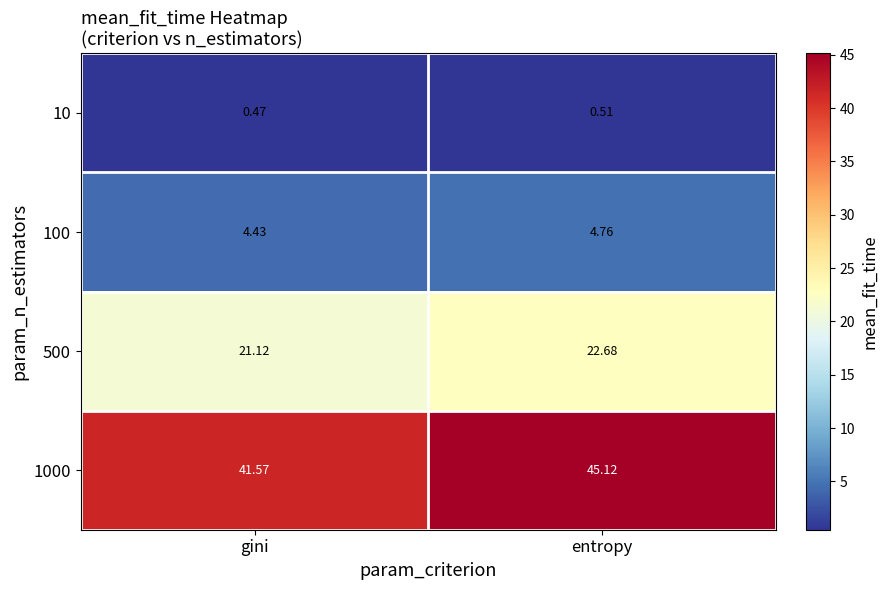

List the labels in order of 10 value, smallest first.

gini, entropy